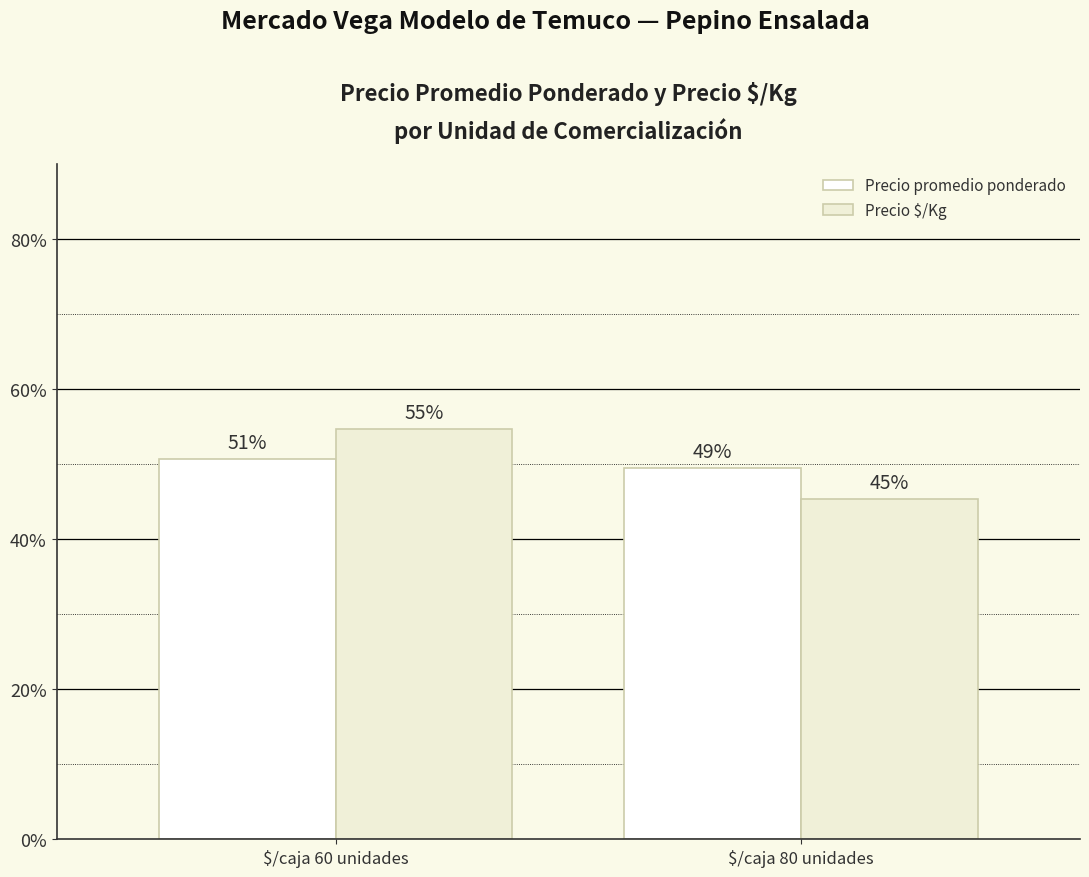

What is the maximum value for Precio promedio ponderado?

50.6